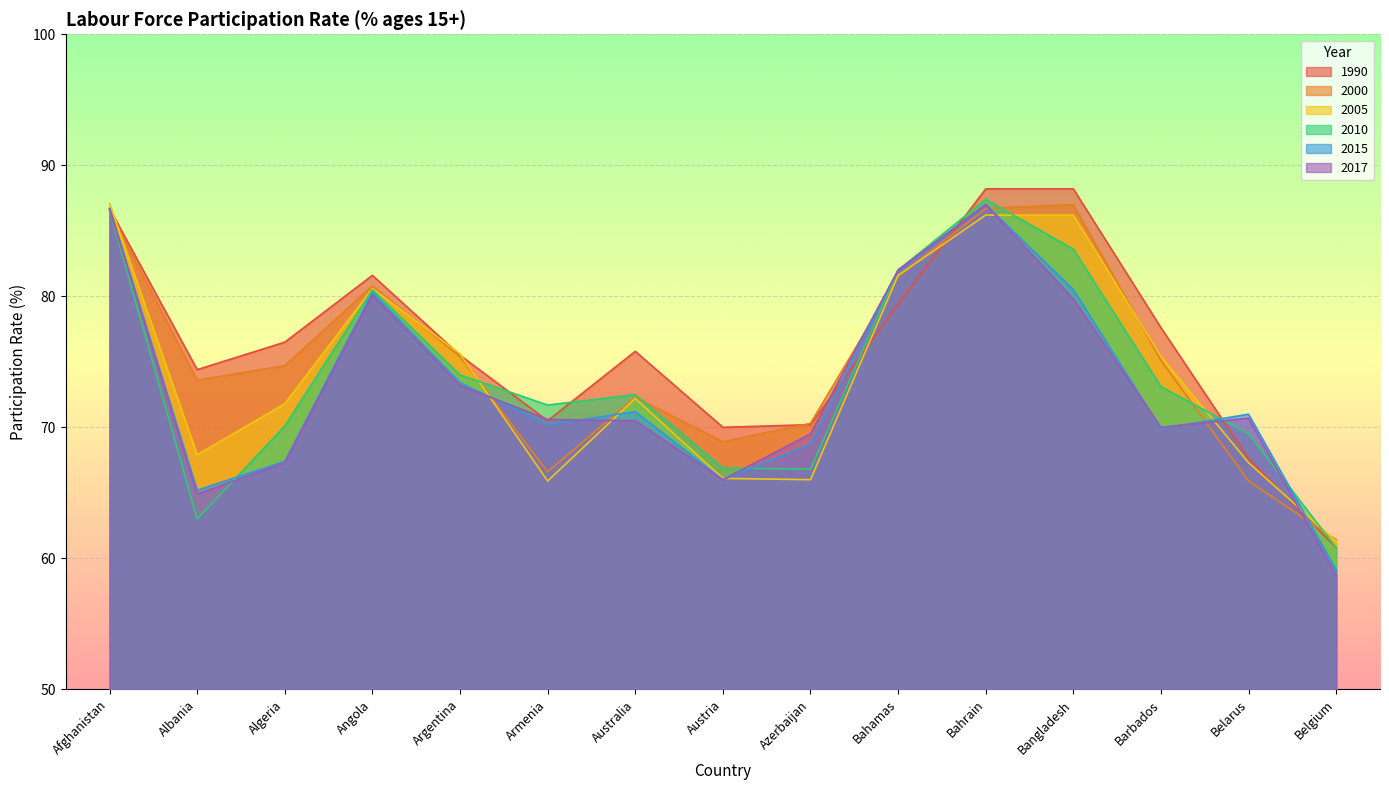

How many series are shown in this chart?

6